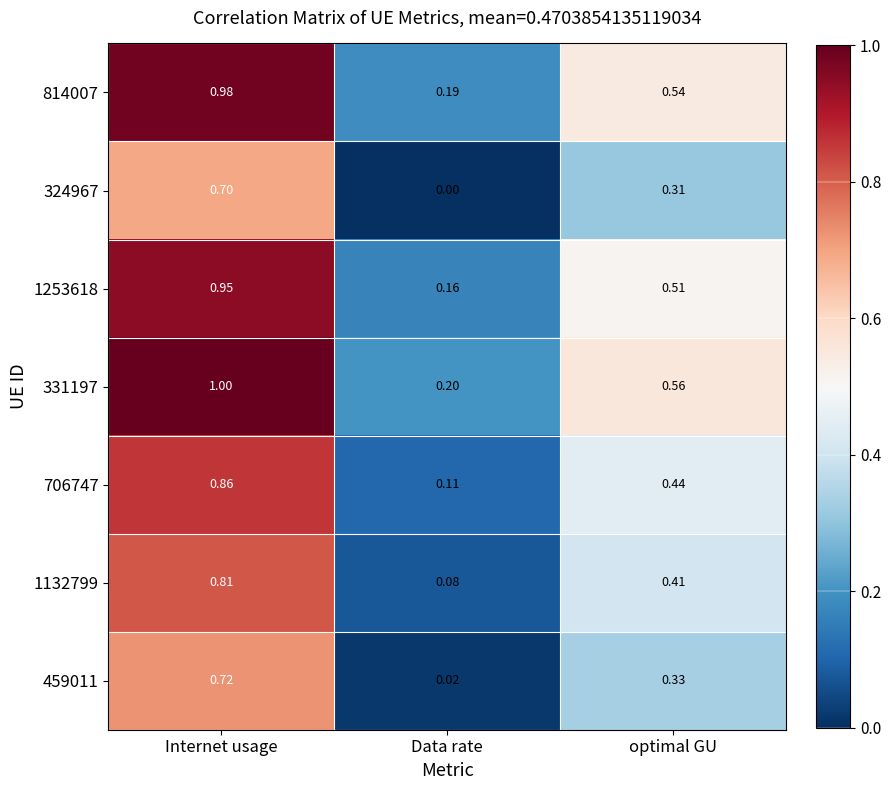

Rank the categories by 1132799 value from lowest to highest.

Data rate, optimal GU, Internet usage